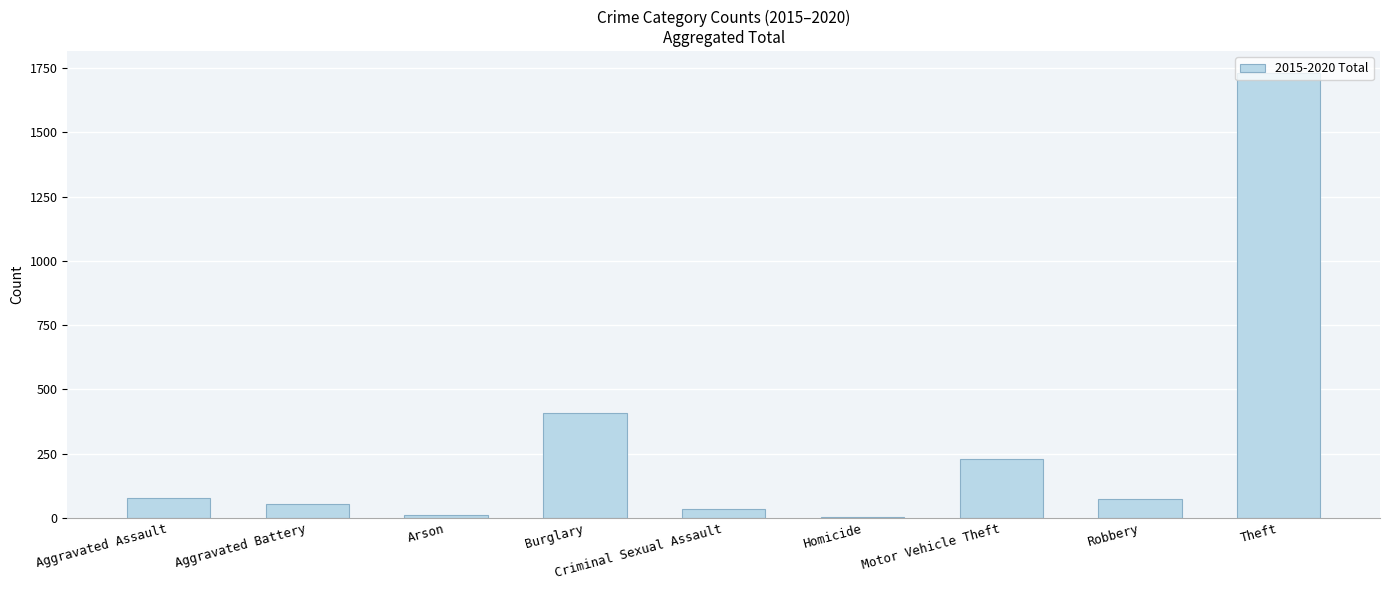

What is the greatest value displayed?

1730